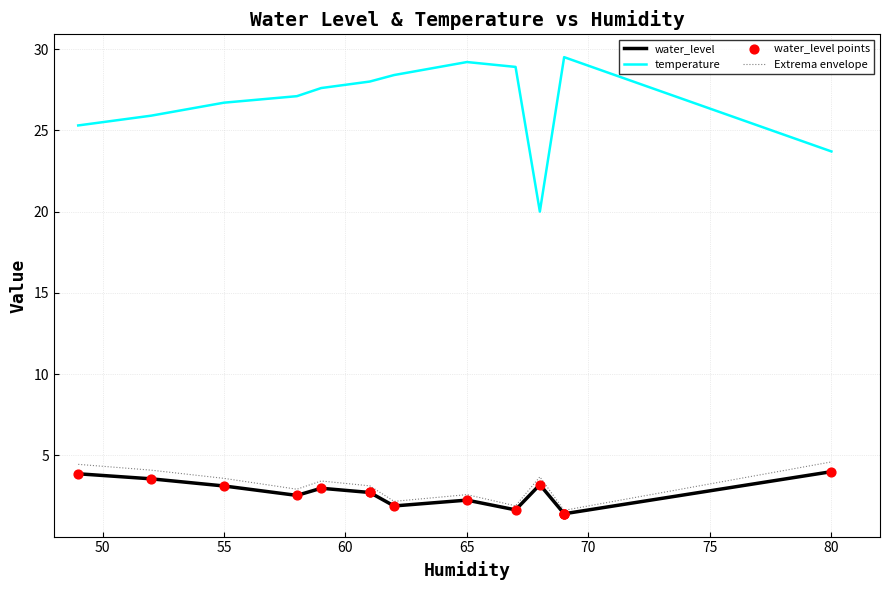

Which series reaches the minimum Y coordinate?

water_level